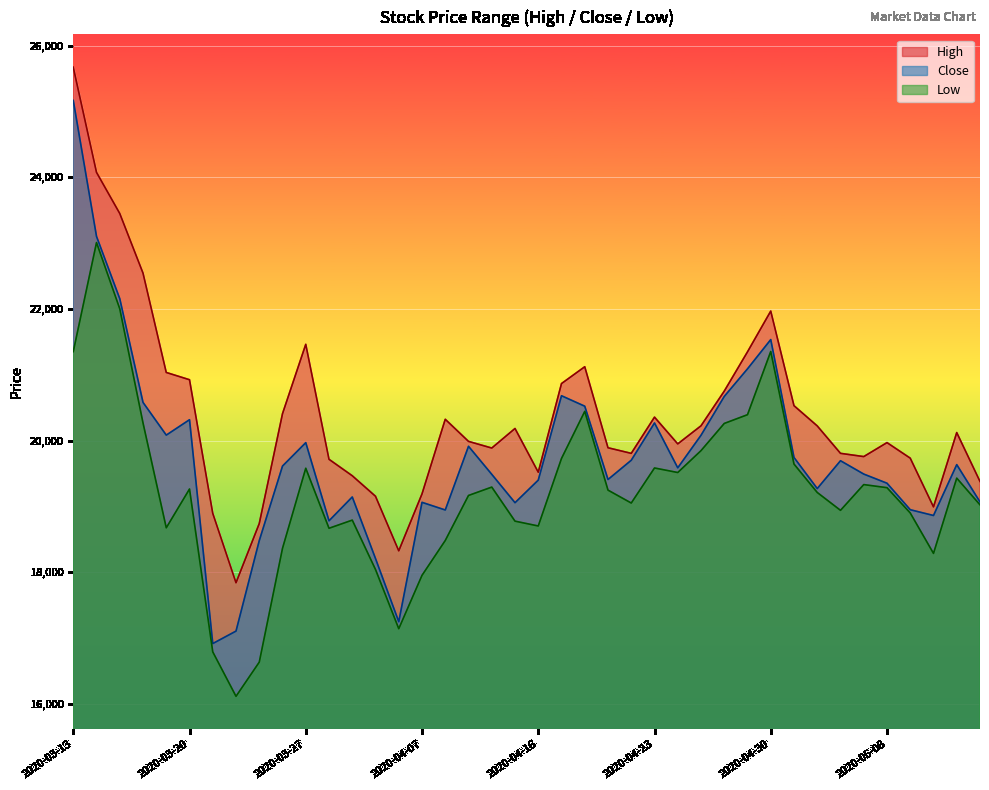

The value of High at 2020-05-14 is 26017.0. True or false?

False